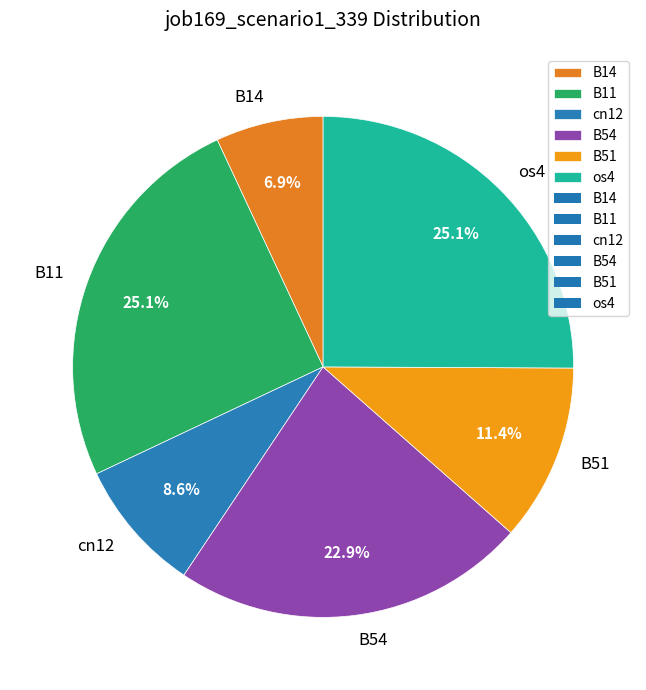

Is it true that B51 is 11% of the pie?

True